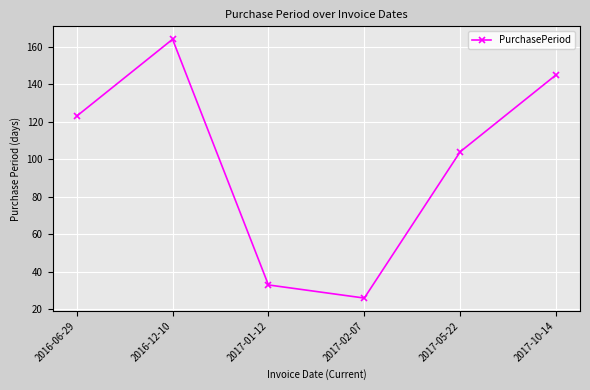

What is the label of the 1st point from the right?

2017-10-14